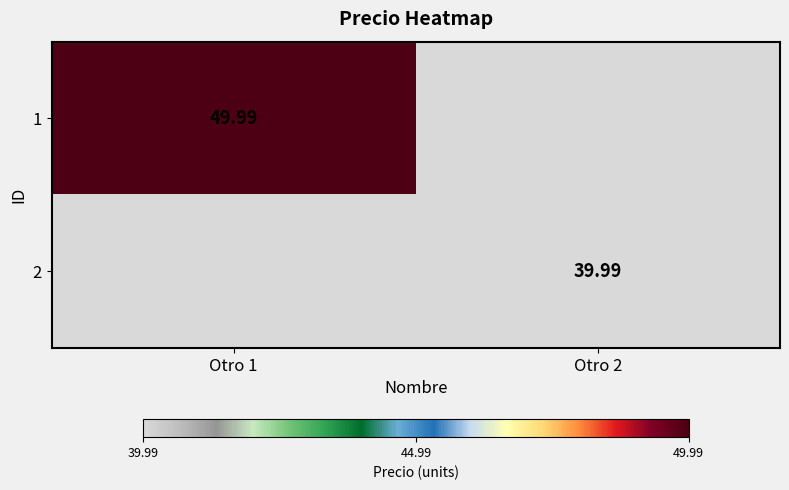

List the series in order of their peak value, lowest first.

2, 1